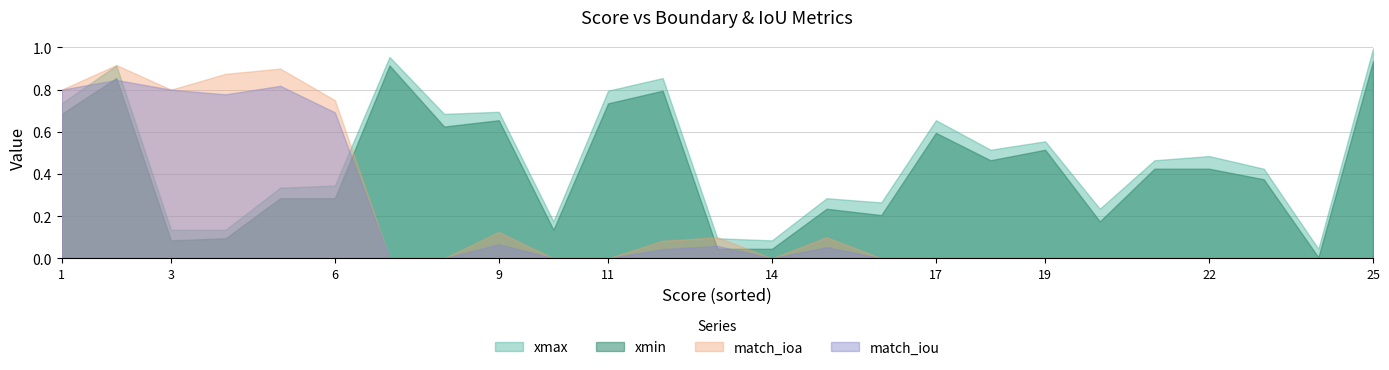

True or false: match_ioa and match_iou intersect in this chart.

False